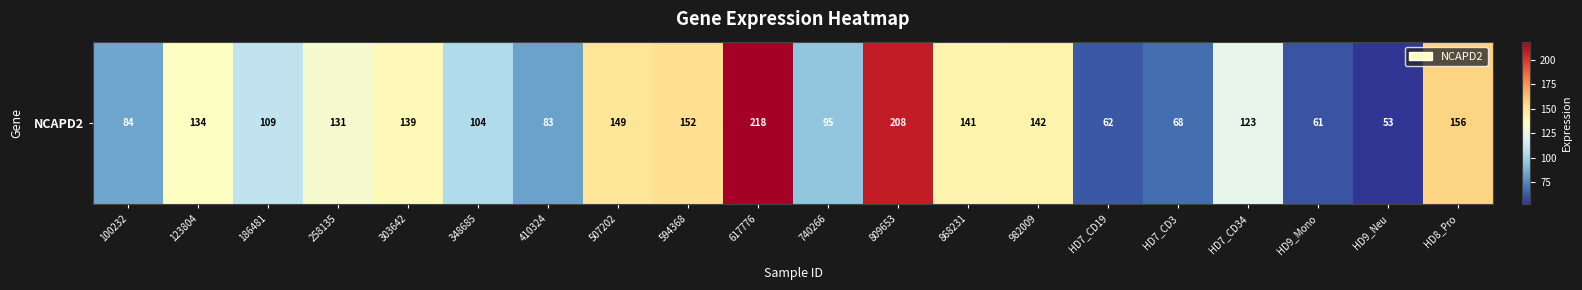

What is the ratio of the value at HD9_Mono to the value at 303642?

0.4